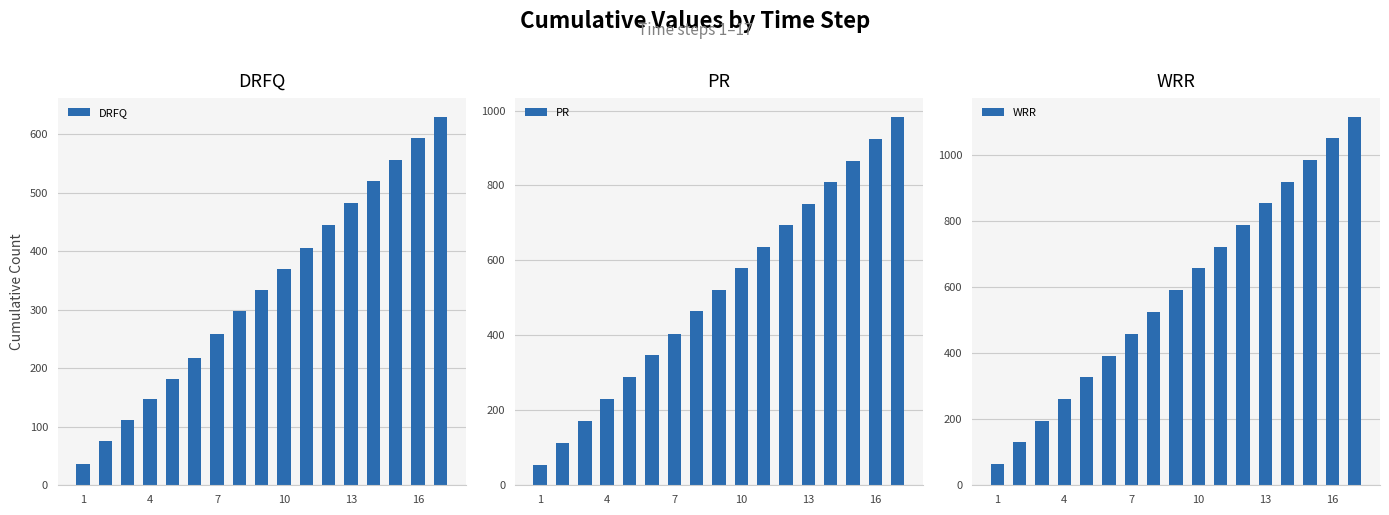

What is the average value of the DRFQ series?

333